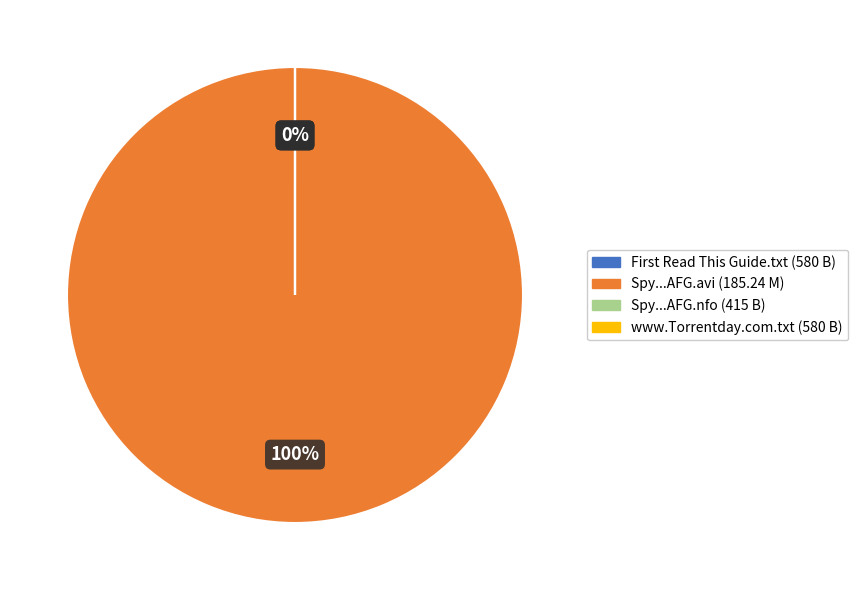

Is there a majority slice in this chart?

Yes